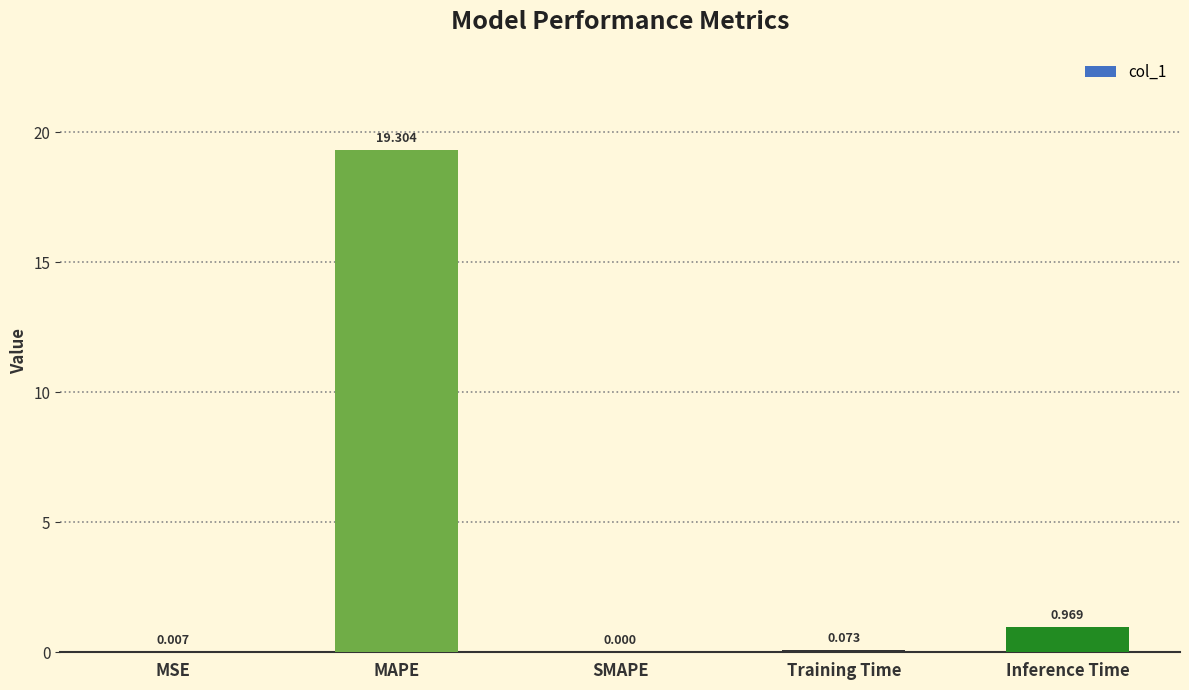

What is the difference between the values at Inference Time and Training Time?

0.9